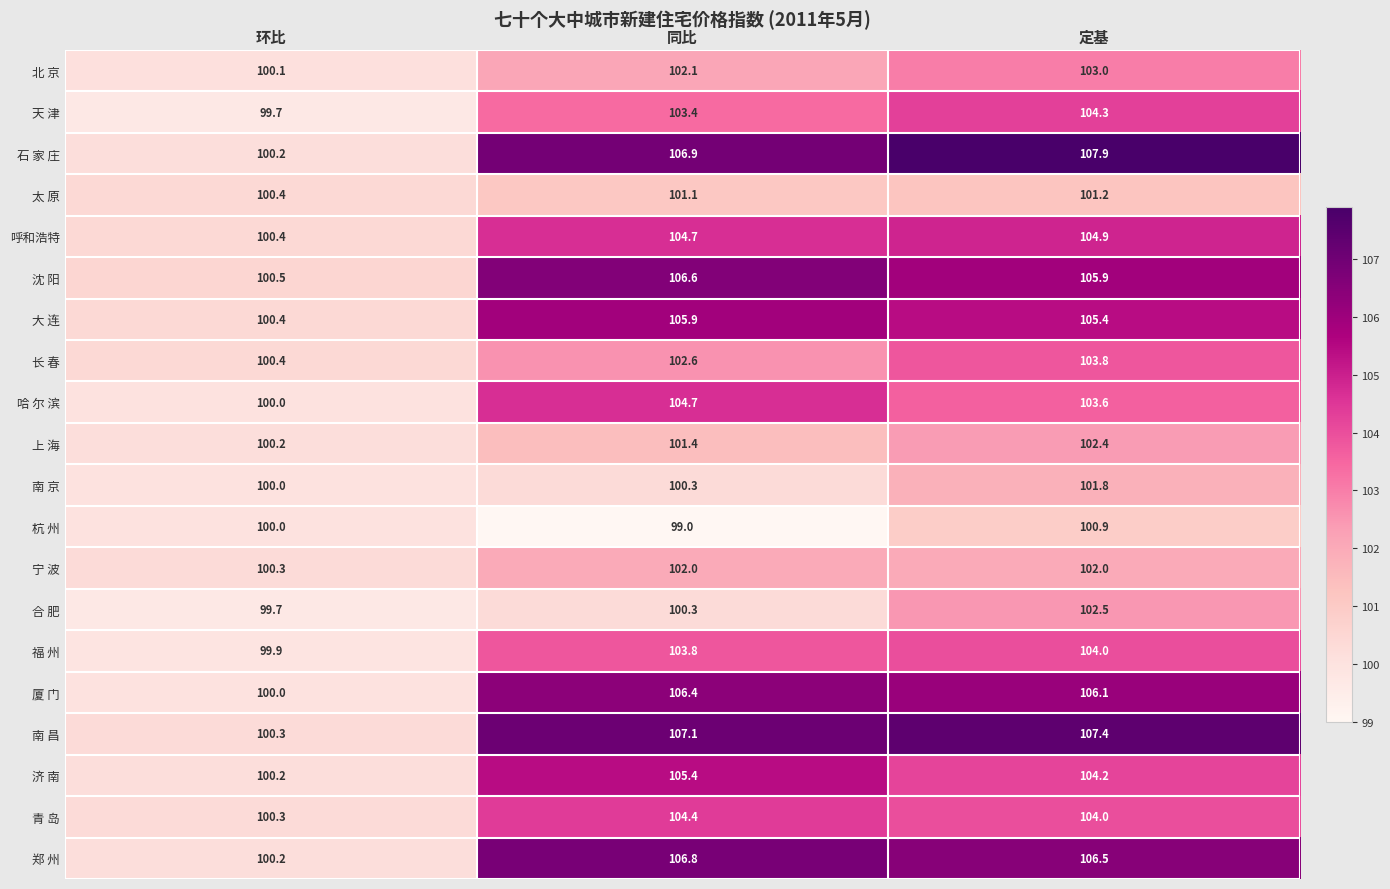

At which label does 北 京 first exceed 102?

同比